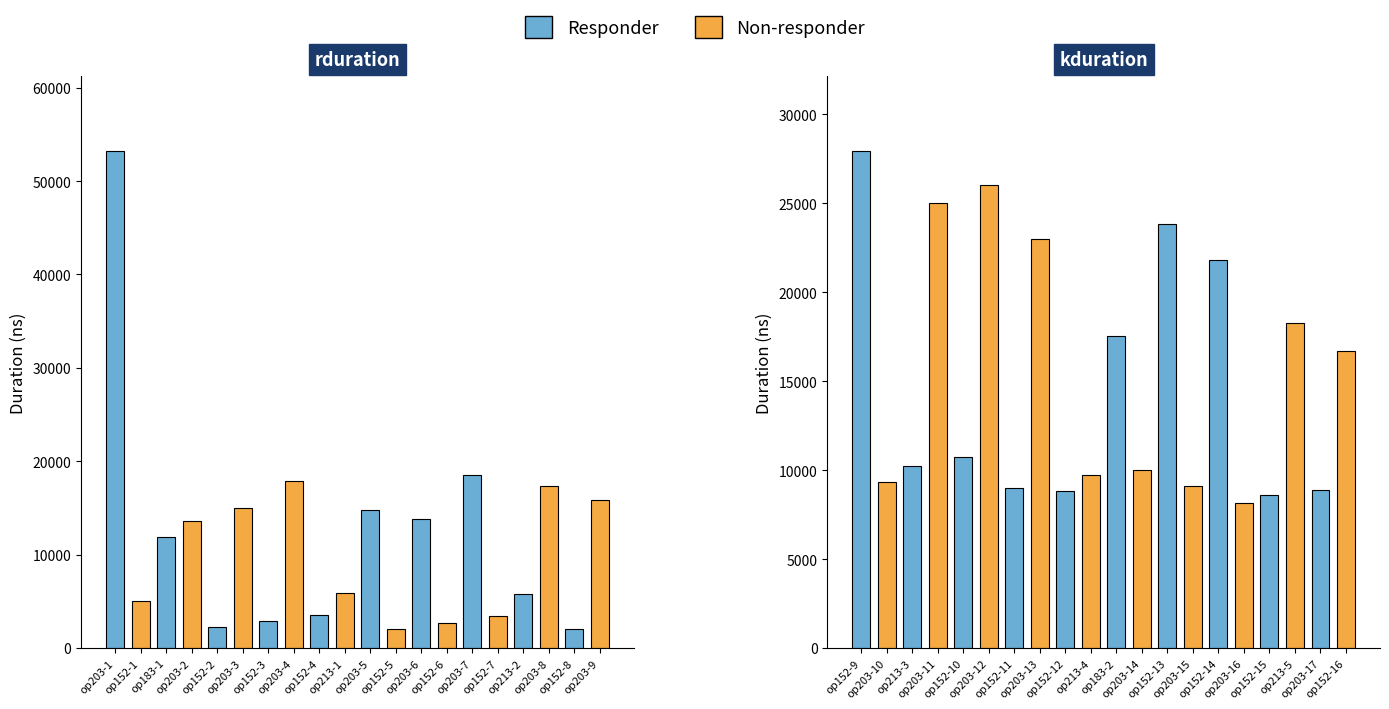

Are the bars grouped side by side (vs. stacked)?

Yes